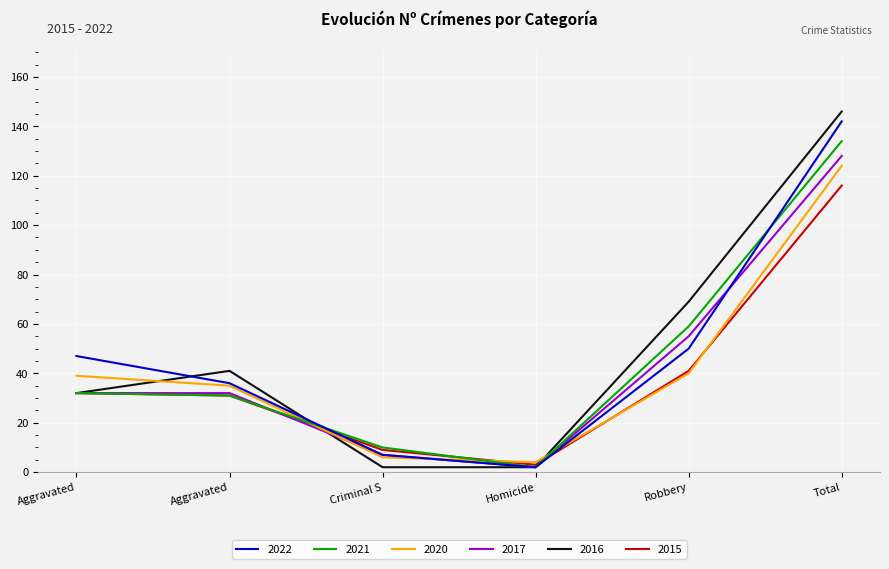

Does the chart have visible grid lines?

Yes